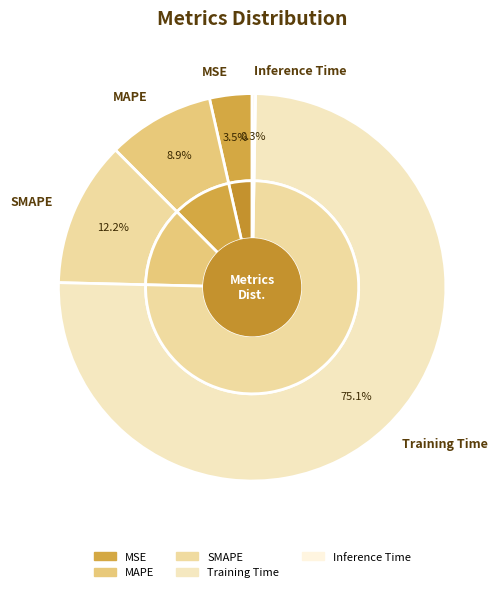

To the nearest percent, what portion does Training Time represent?

75%